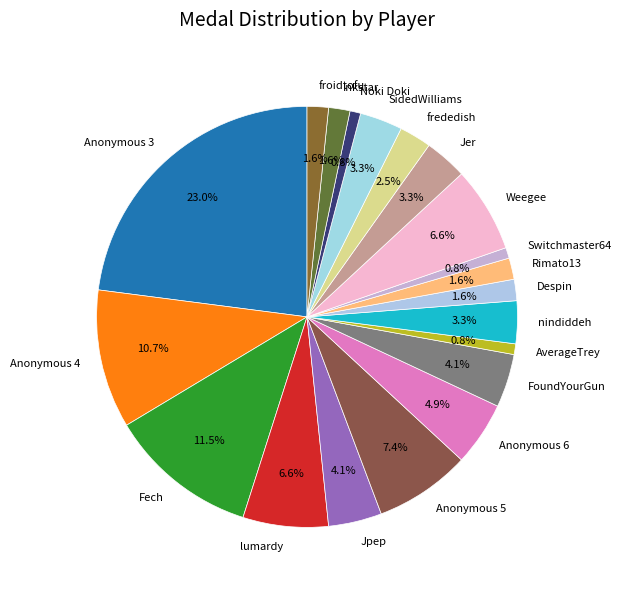

What percentage is NOT represented by Anonymous 5?

92.6%